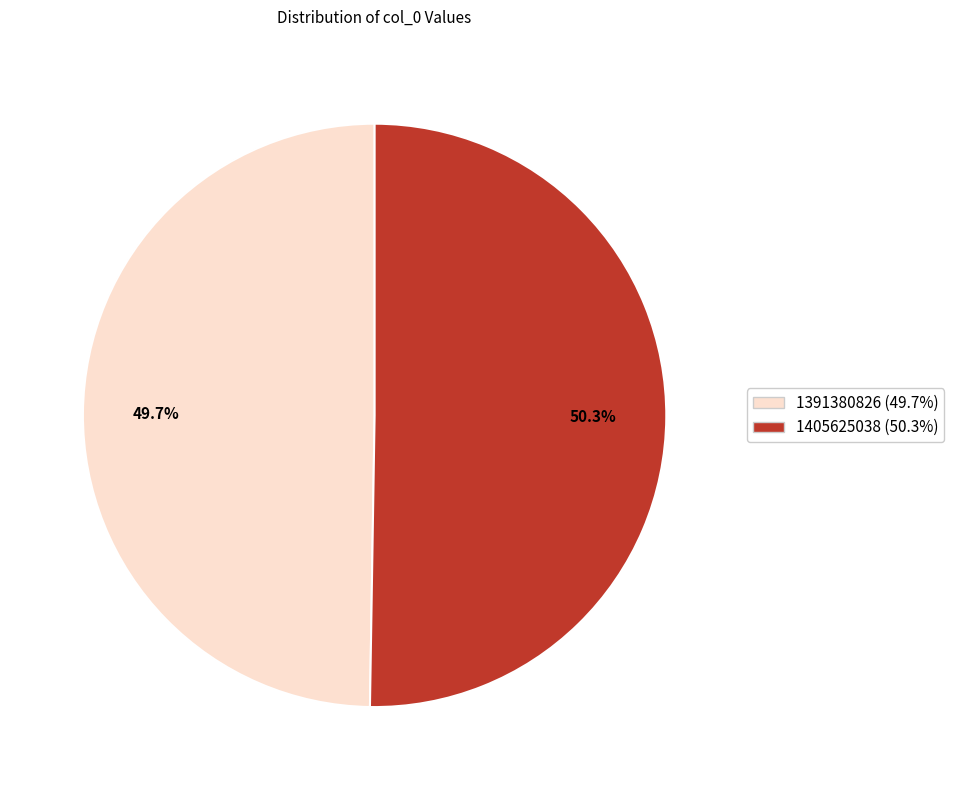

Do 1391380826 and 1405625038 together represent more than half of the pie?

Yes